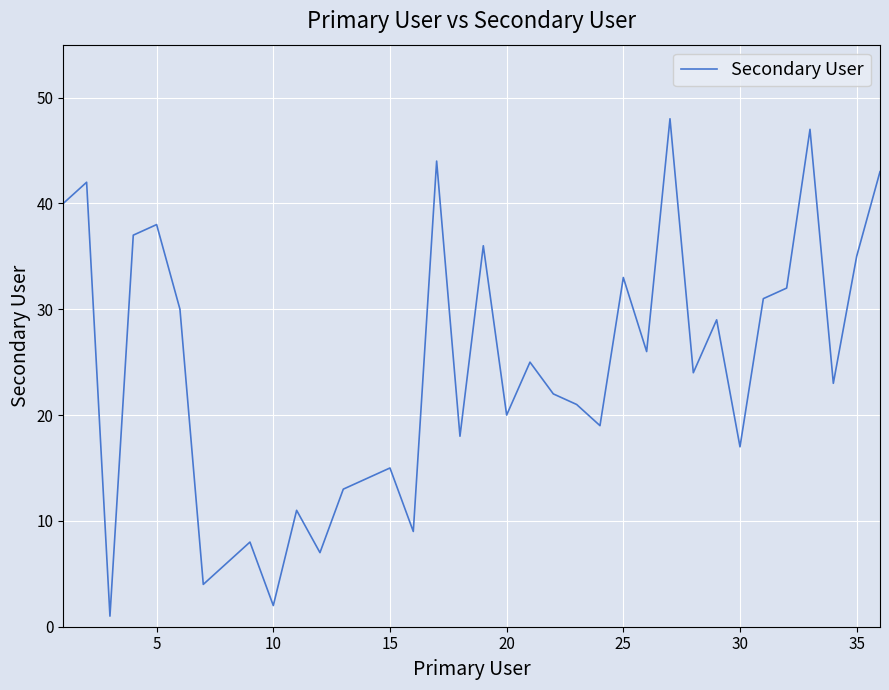

What is the difference between the maximum and minimum values?

47